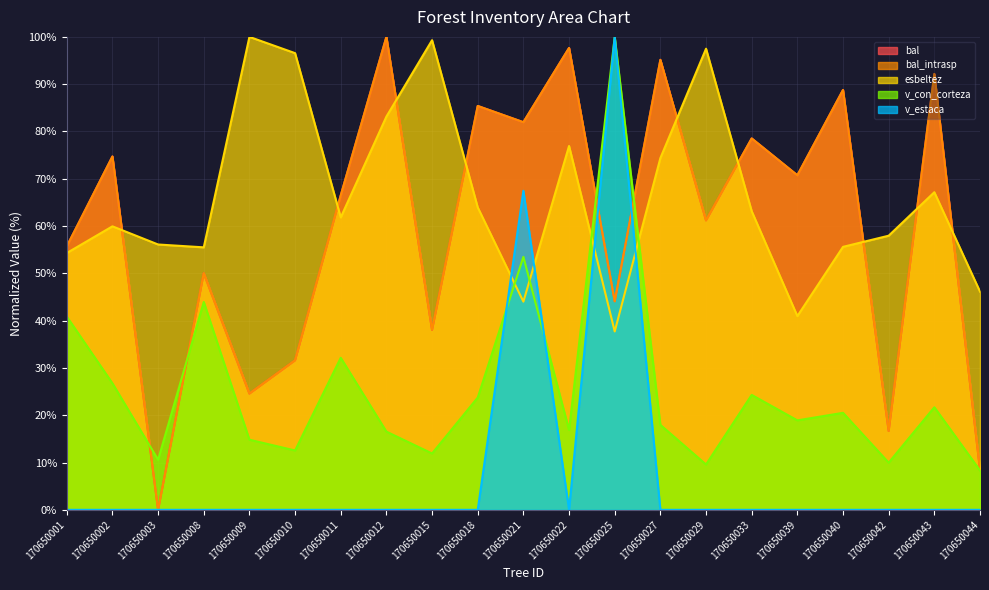

What is the sum of all esbeltez values?

1392.2